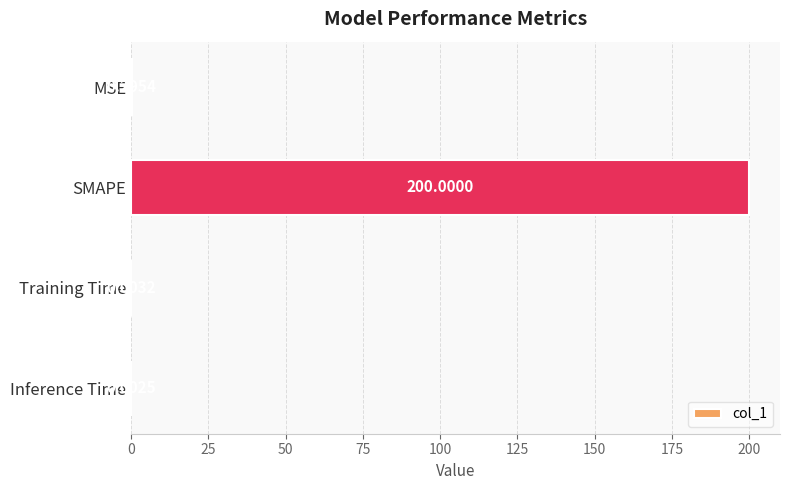

What is the sum of all values?

200.3